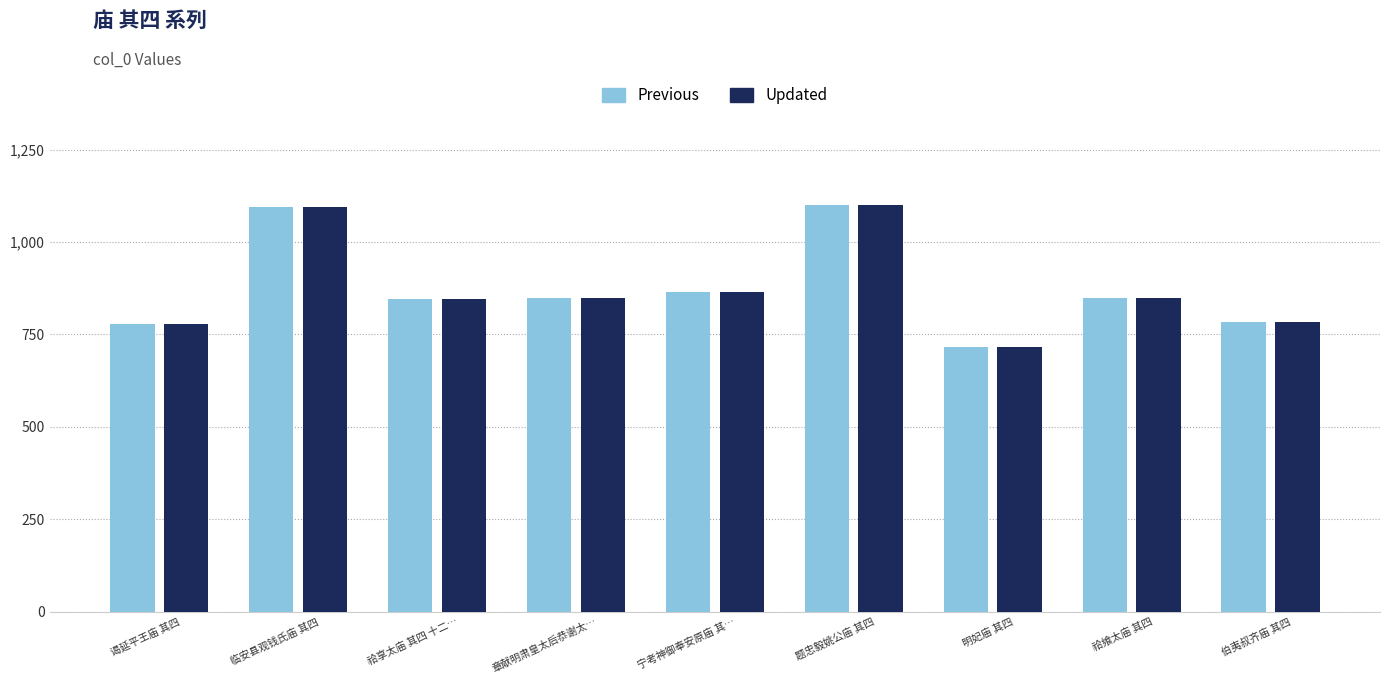

Are the bars horizontal?

No